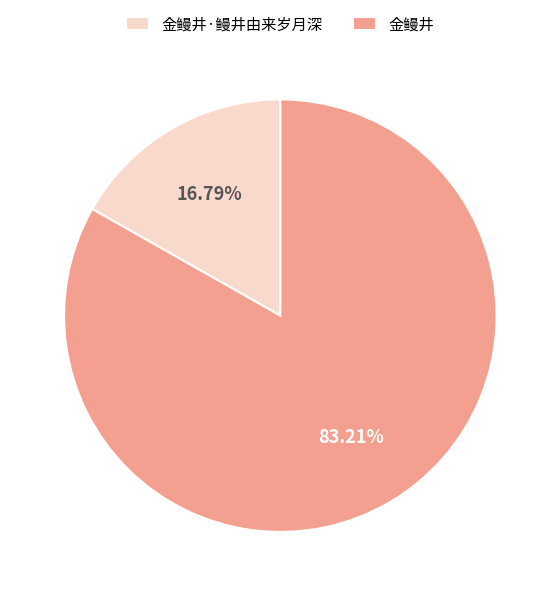

Is there any slice that represents more than half of the pie?

Yes